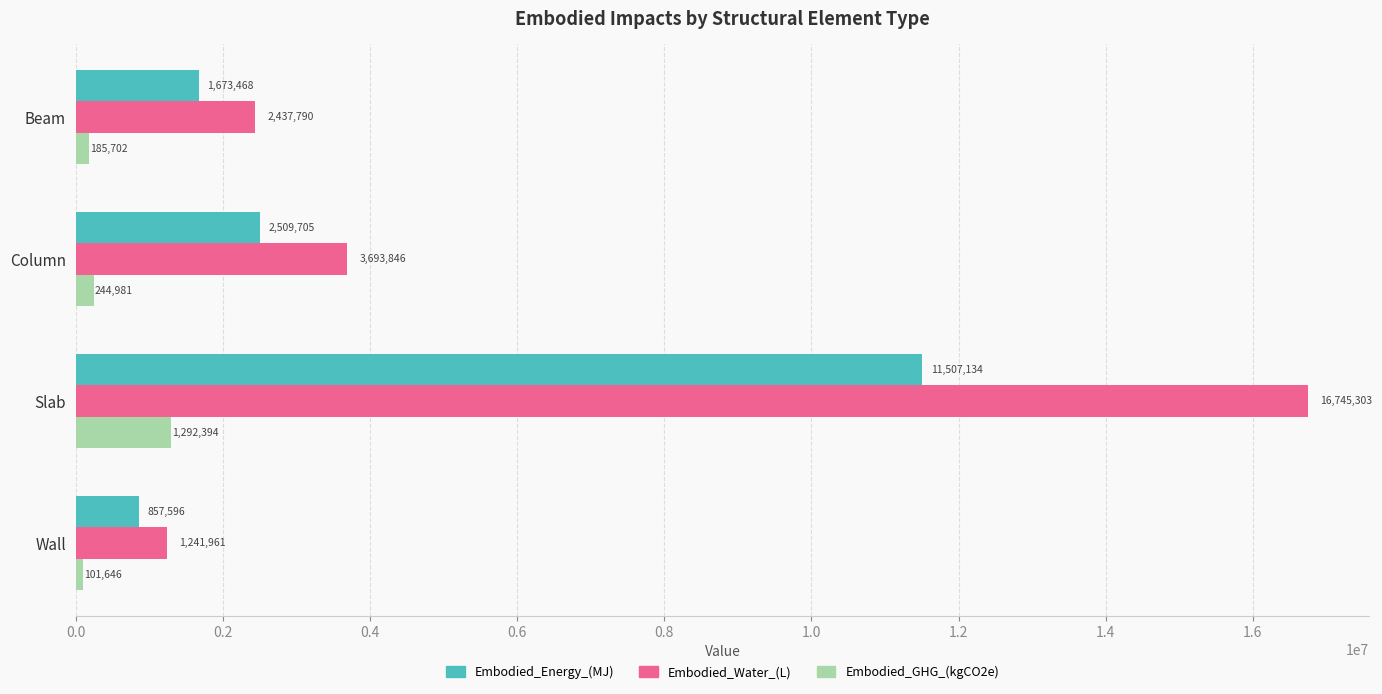

Is it true that Embodied_Energy_(MJ) equals 857595.8 at Wall?

True